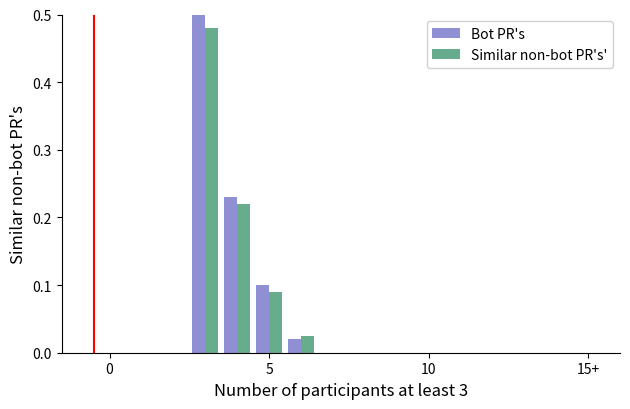

Which series has the largest total across all categories?

Bot PR's